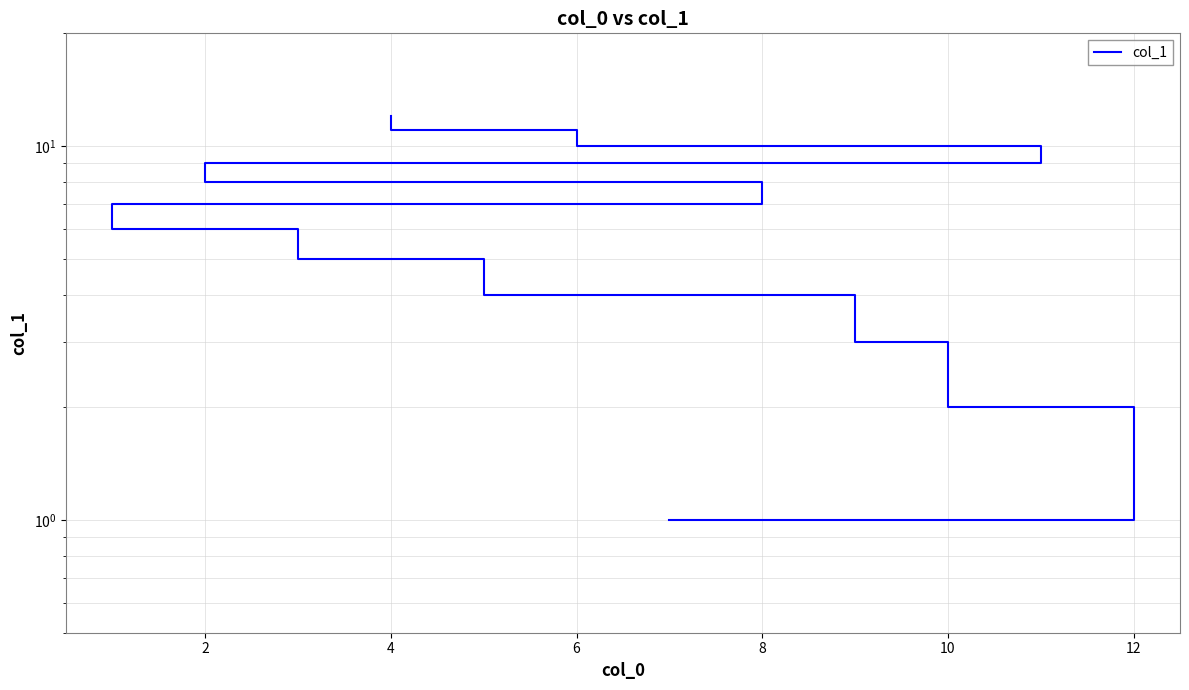

What is the smallest value displayed?

1